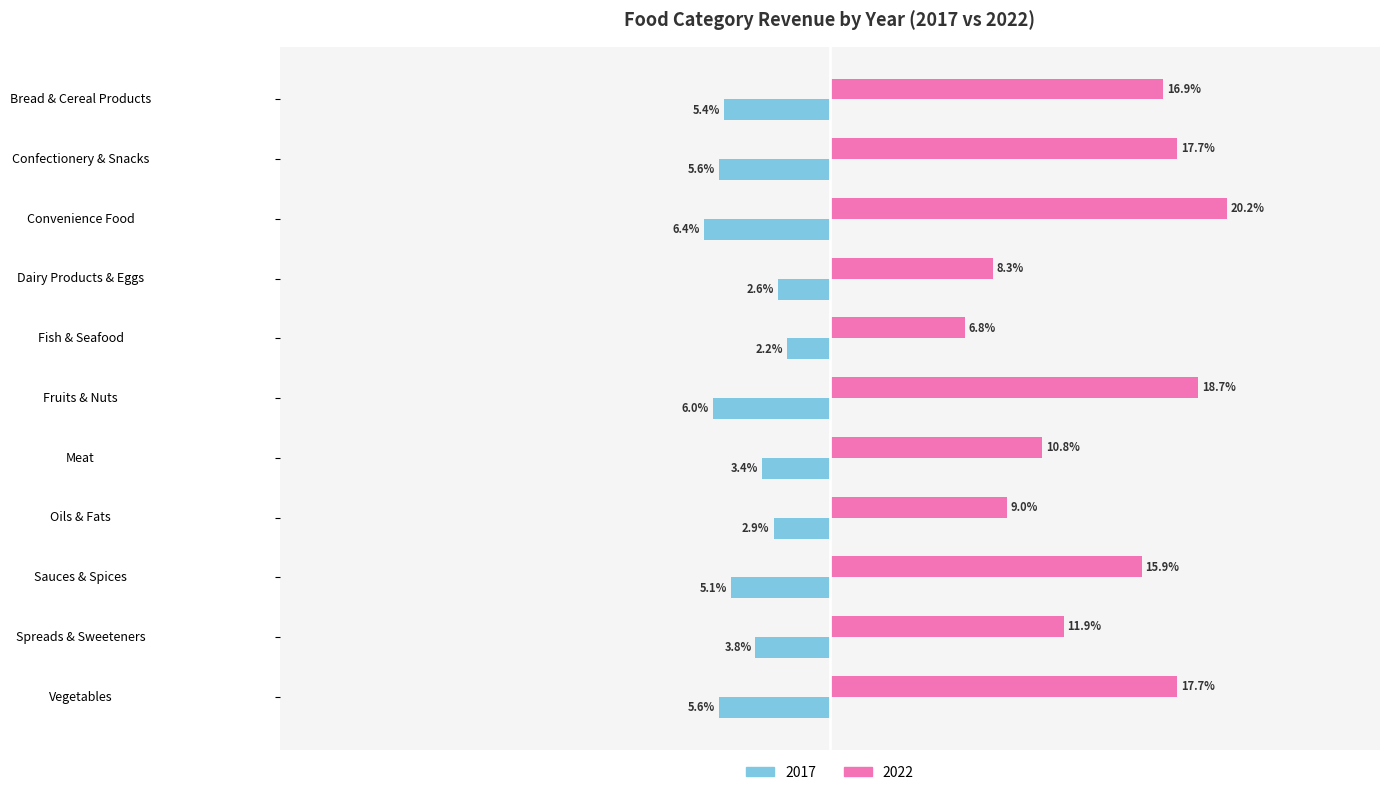

What are all the series names shown in the legend?

2017, 2022